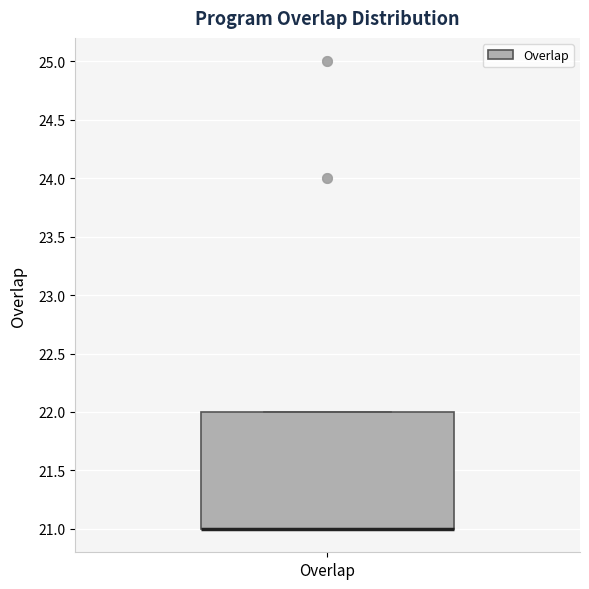

Read this box plot against the y-axis: the position of the median line, the range covered by the box, and the ends of both whiskers. The values are not printed on the chart, so give them approximately, as read against the axis.

median 21 (drawn on the box's lower edge), box 21 to 22, whiskers 21 to 22